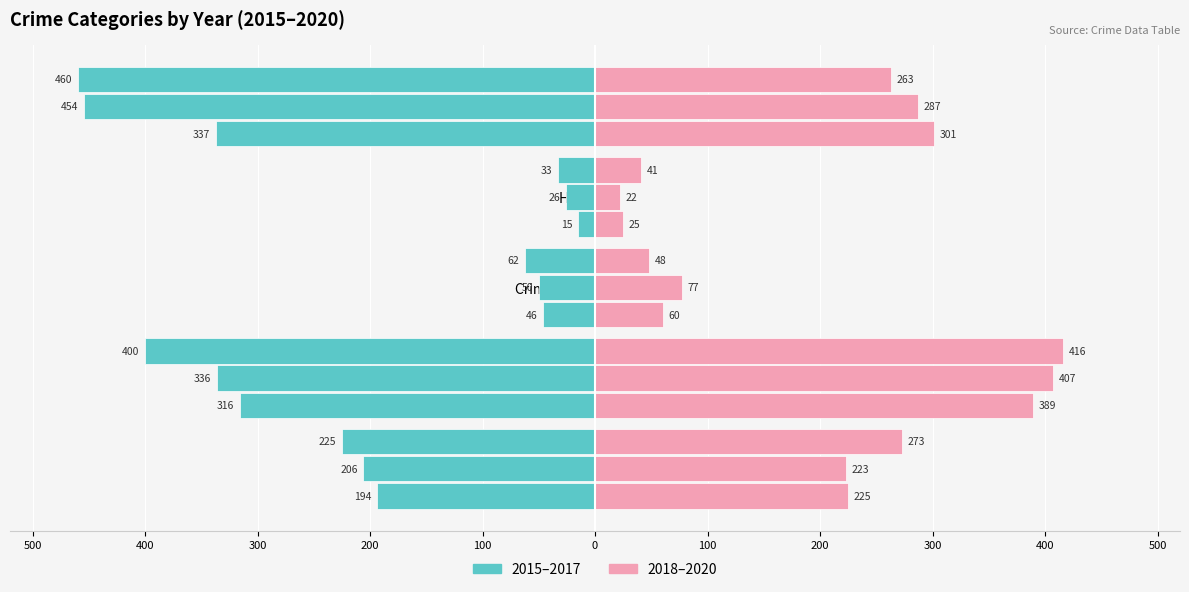

What position from the right is Homicide?

2